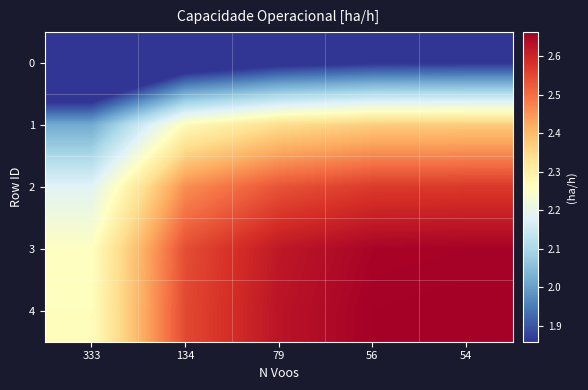

Reading right to left, extract all data points from this chart.

0: 54=1.9	56=1.9	79=1.8	134=1.8	333=1.6
1: 54=2.4	56=2.4	79=2.3	134=2.3	333=2.0
2: 54=2.6	56=2.6	79=2.5	134=2.5	333=2.2
3: 54=2.7	56=2.7	79=2.6	134=2.5	333=2.3
4: 54=2.7	56=2.7	79=2.6	134=2.5	333=2.3